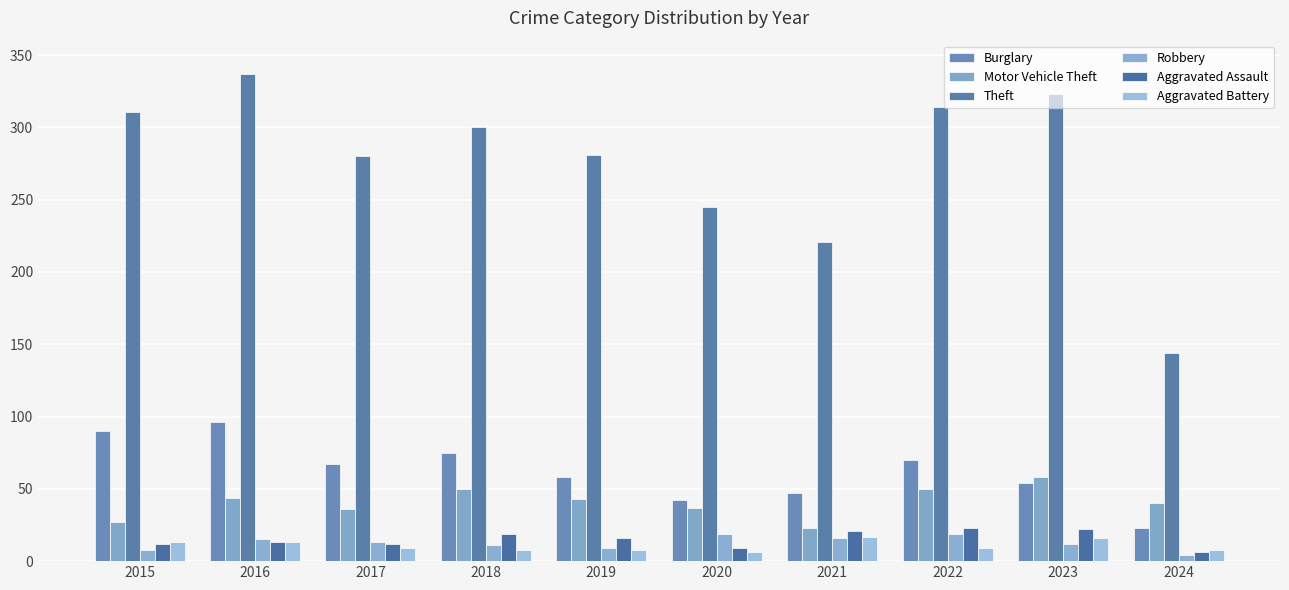

Rank the categories by Motor Vehicle Theft value from highest to lowest.

2023, 2018, 2022, 2016, 2019, 2024, 2020, 2017, 2015, 2021